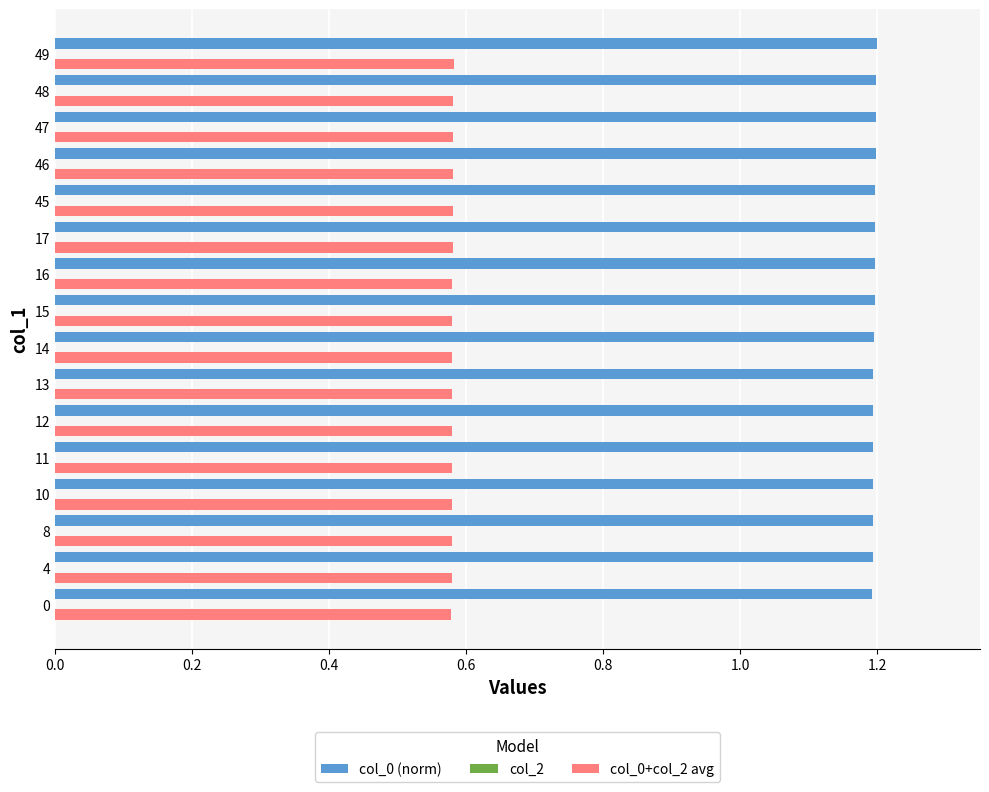

At how many categories does at least one series exceed 0?

16